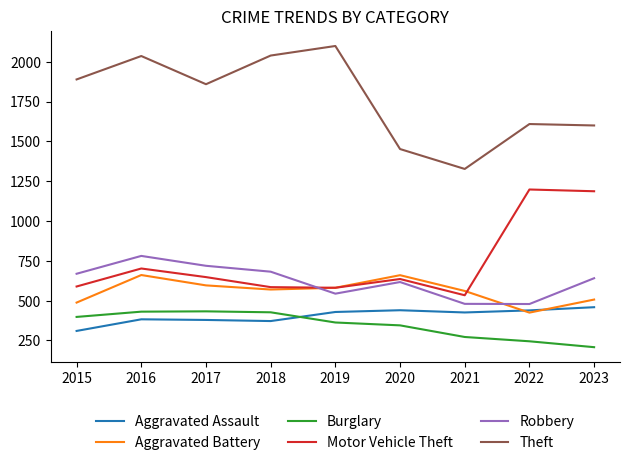

What is the greatest value displayed?

2099